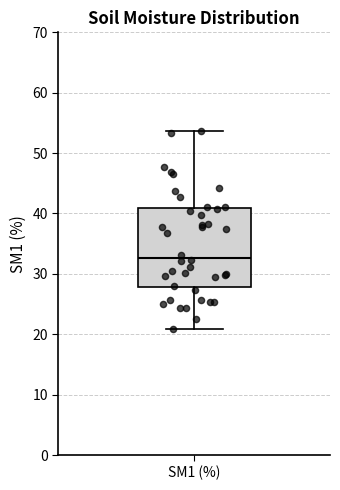

Read this box plot against the y-axis: the position of the median line, the range covered by the box, and the ends of both whiskers. The values are not printed on the chart, so give them approximately, as read against the axis.

median 33, box 28 to 41, whiskers 21 to 54